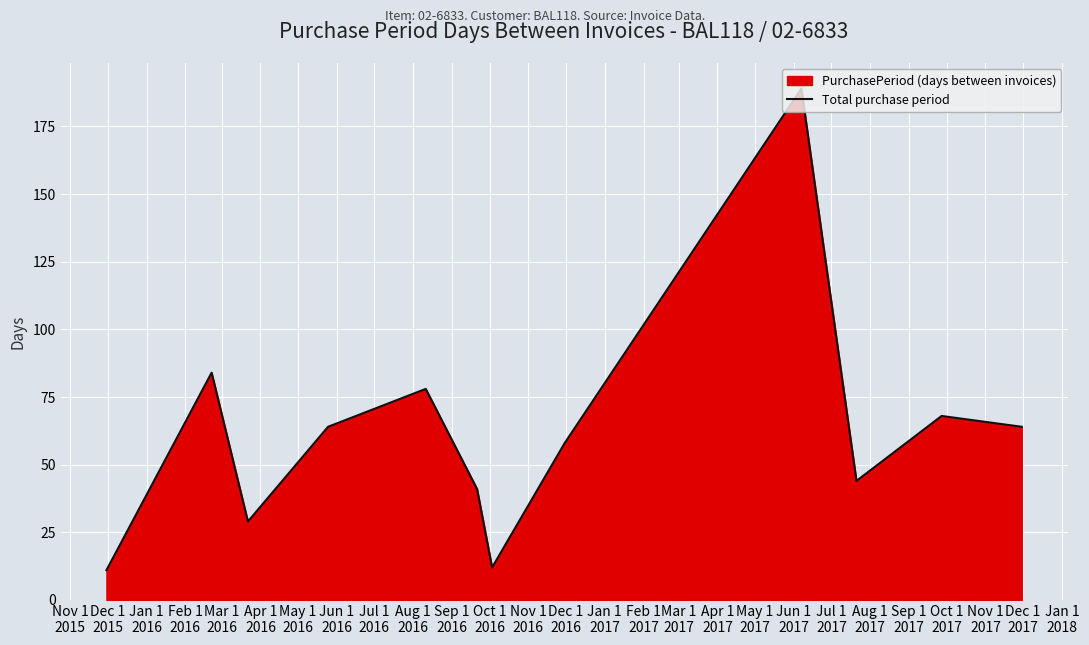

Reading left to right, transcribe all the data shown in this chart.

11	84	29	64	78	41	12	58	189	44	68	64